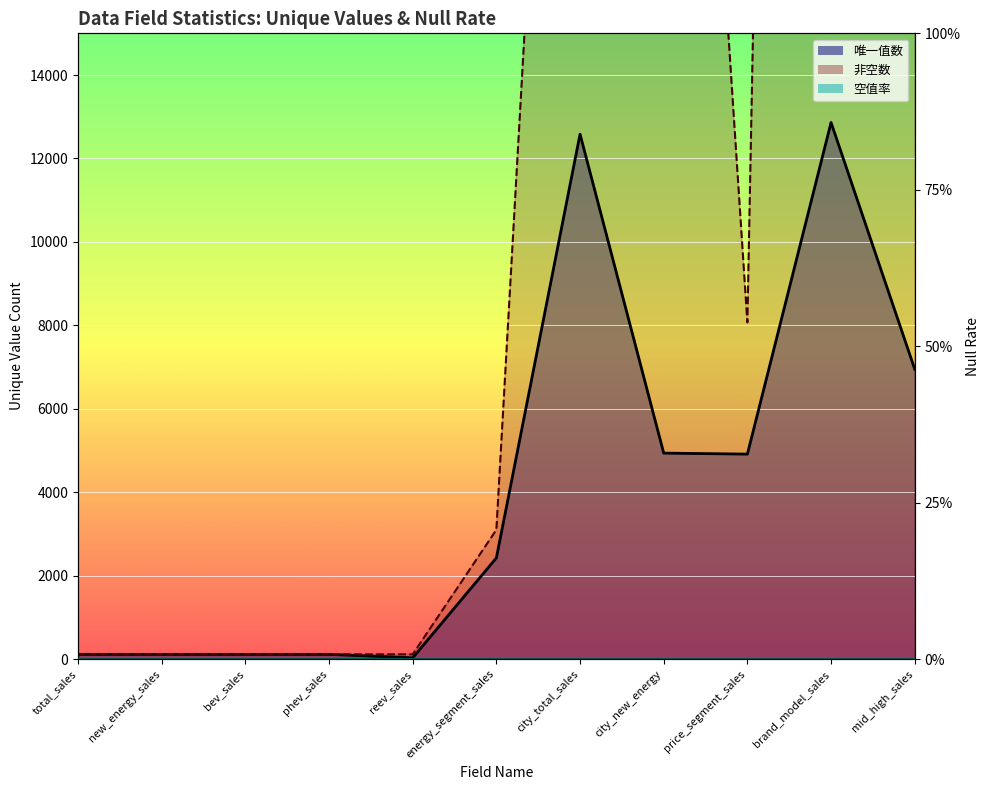

Which has a higher value, phev_sales or new_energy_sales?

phev_sales